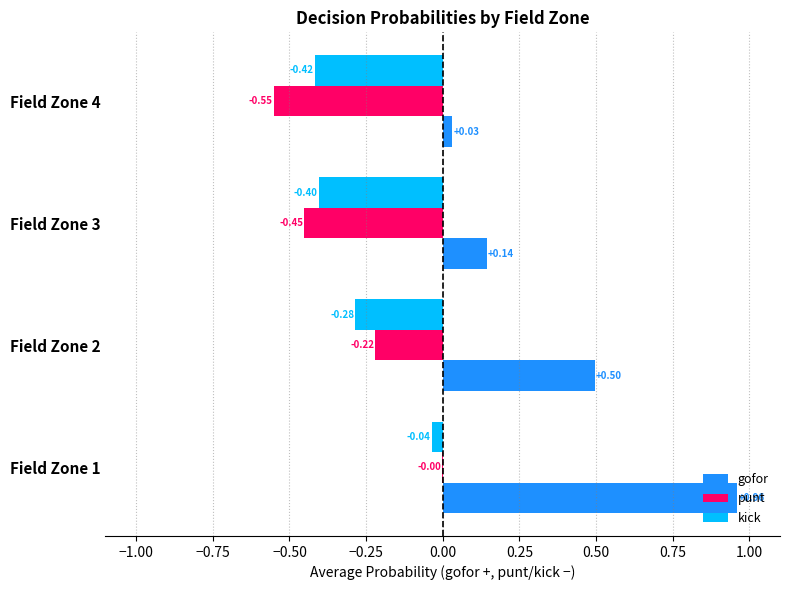

What is the sum of all gofor values?

1.6